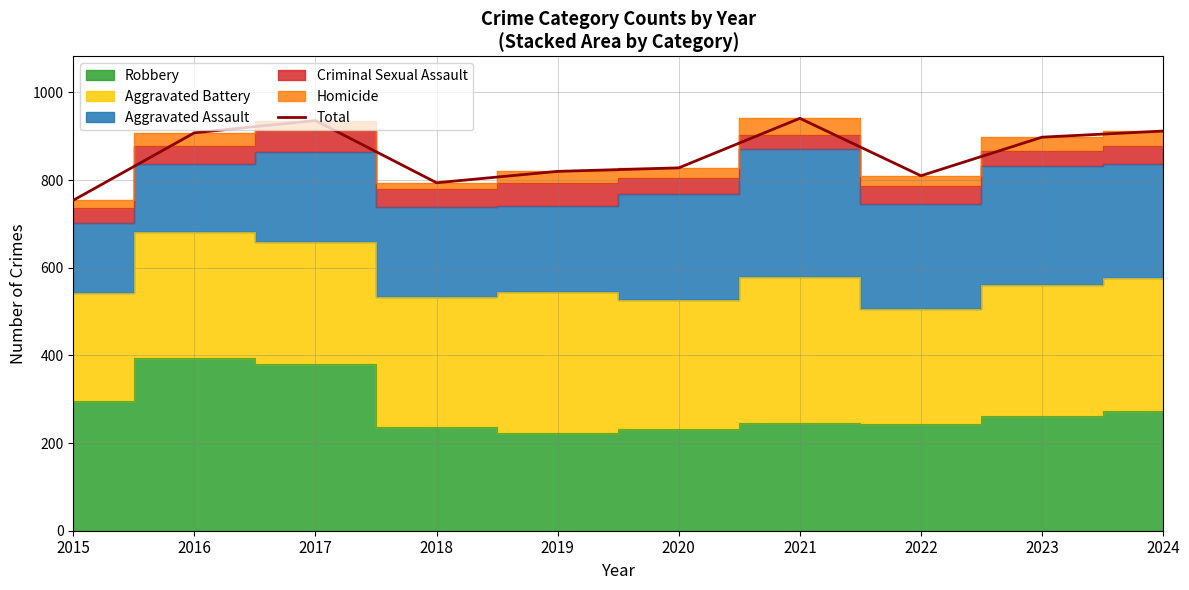

What is the change in value from 2022 to 2024?

+102